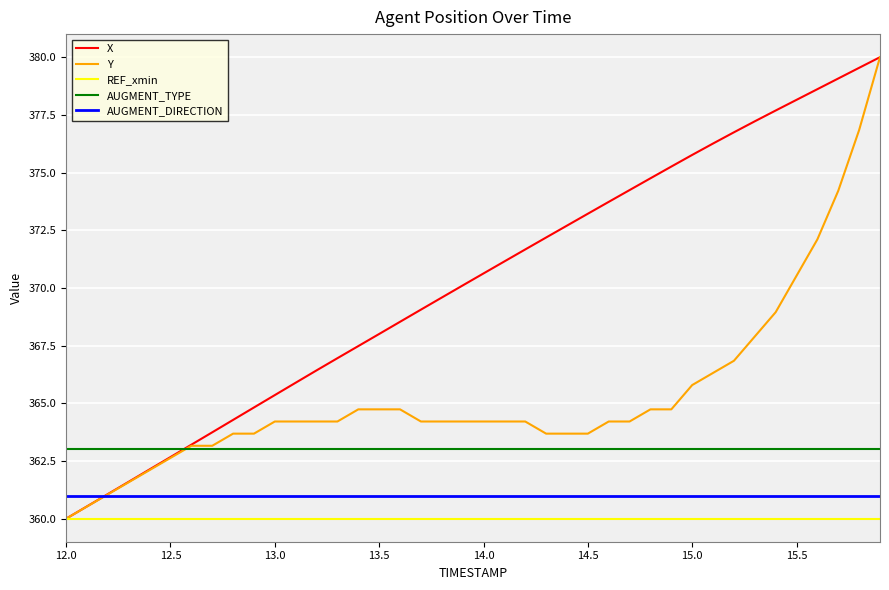

Which series has the largest total across all categories?

X